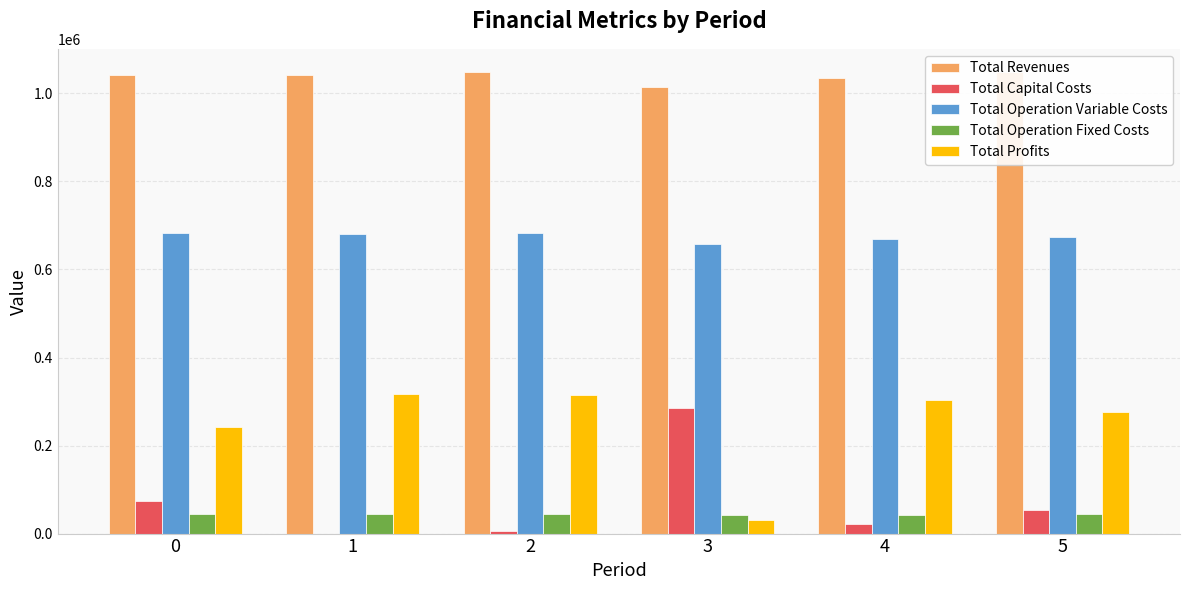

The value of Total Operation Fixed Costs at 2 is 44799.8. True or false?

True